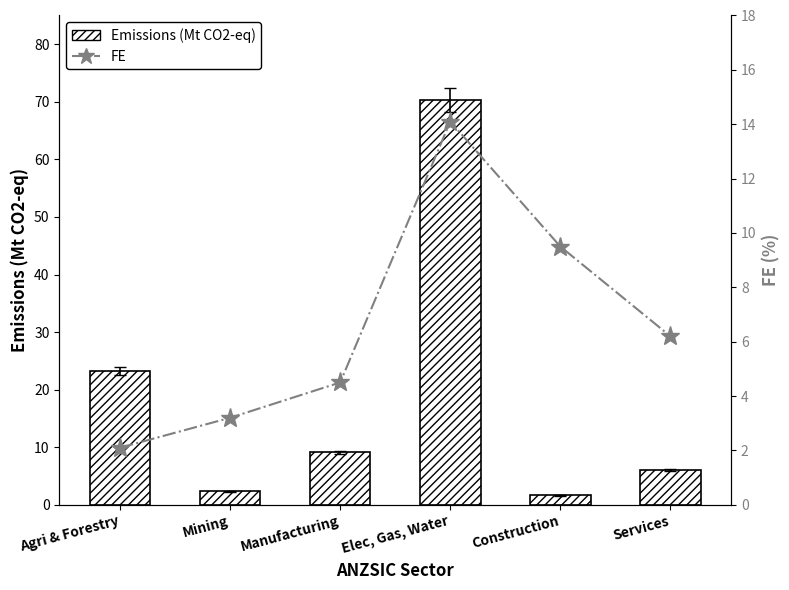

What is the difference between the FE values at Services and Elec, Gas, Water?

7.9